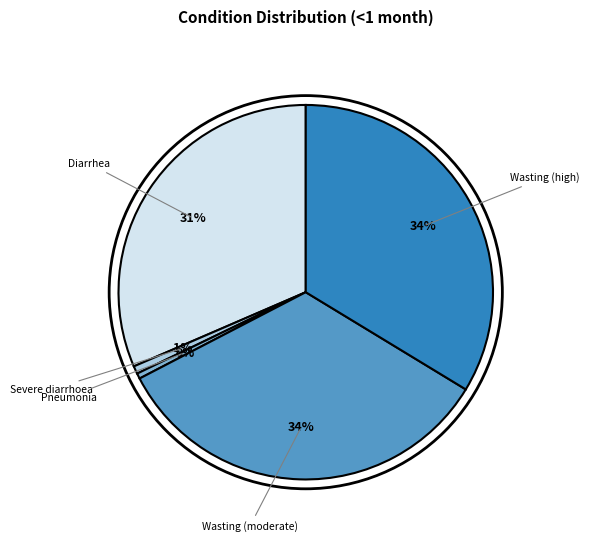

What percentage is the Severe diarrhoea slice, to the nearest percent?

1%